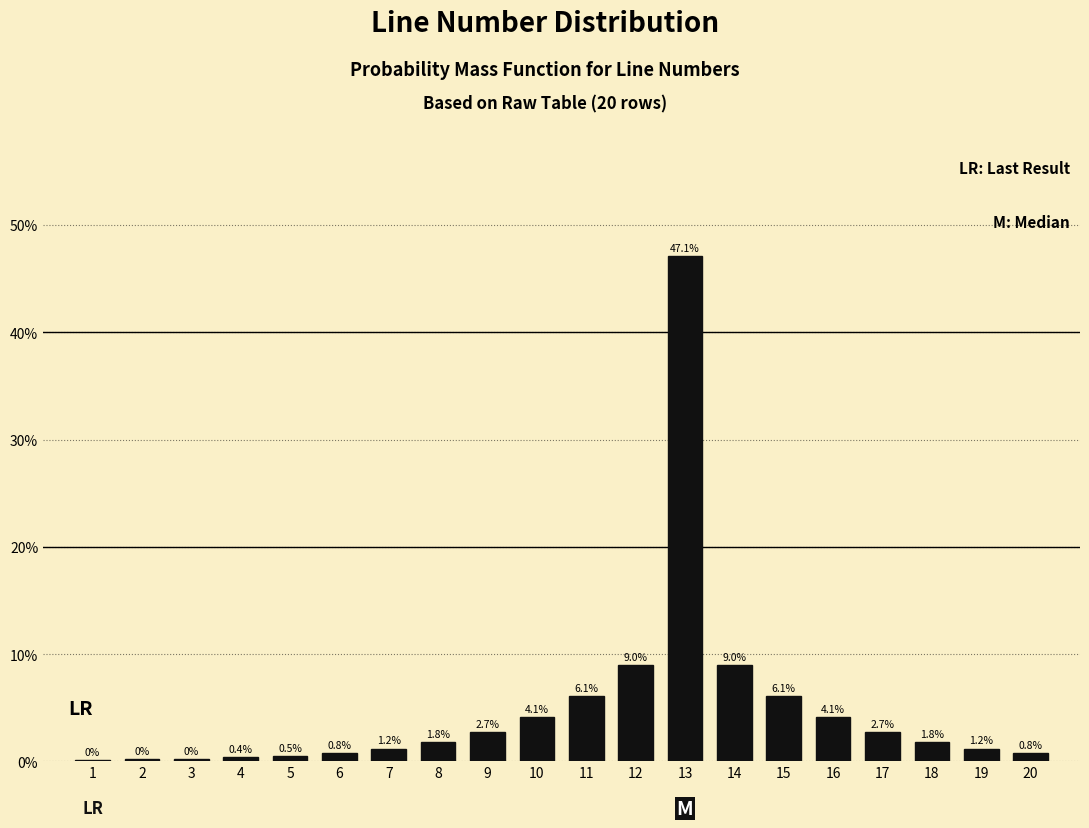

Reading left to right, what are all the values shown in this chart?

1=0.1	2=0.2	3=0.2	4=0.4	5=0.5	6=0.8	7=1.2	8=1.8	9=2.7	10=4.1	11=6.1	12=9.0	13=47.1	14=9.0	15=6.1	16=4.1	17=2.7	18=1.8	19=1.2	20=0.8